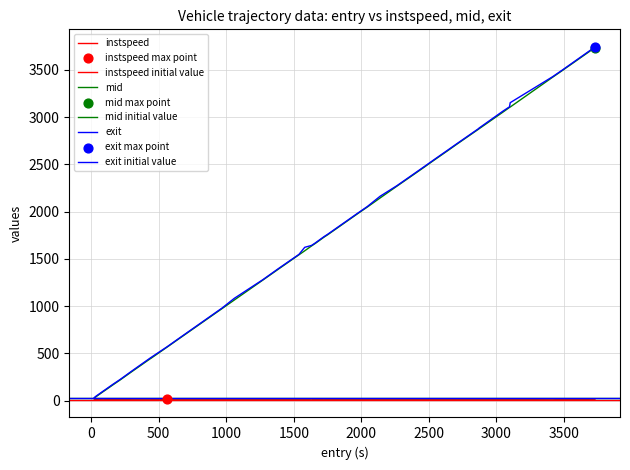

Which series has the widest spread of Y values?

mid